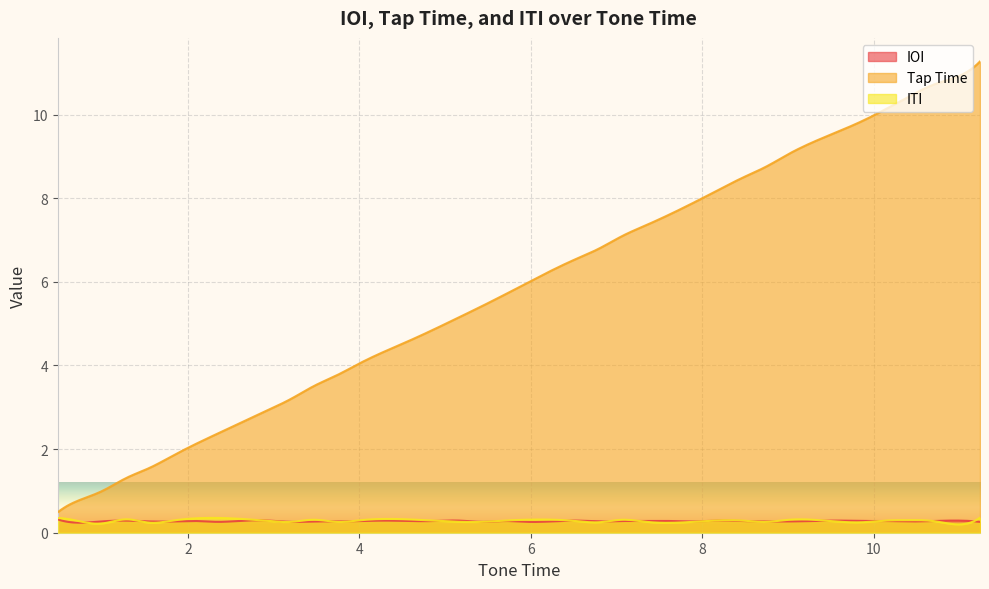

What is the smallest value displayed?

0.2